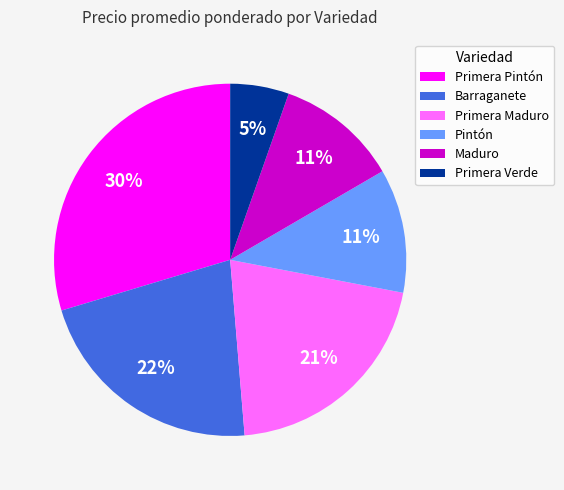

Which slice is the smallest?

Primera Verde